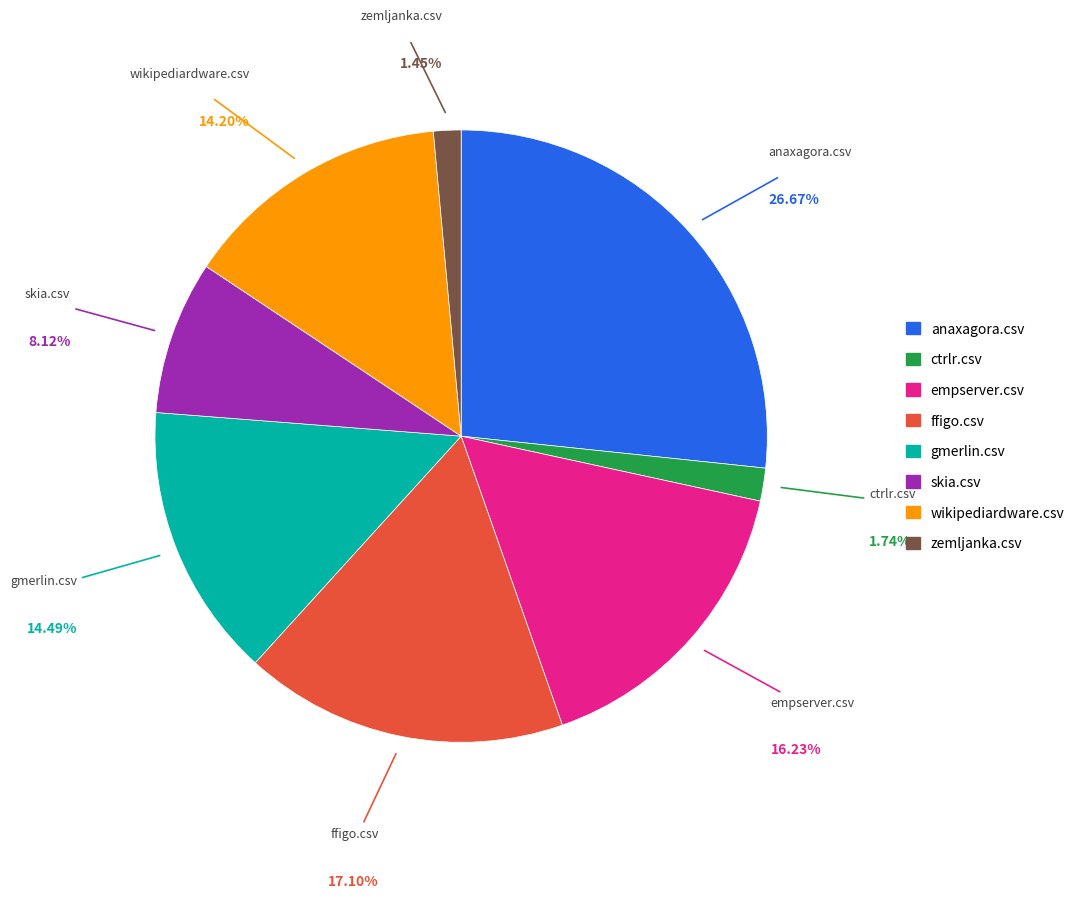

Combined, do skia.csv and gmerlin.csv account for over 50%?

No